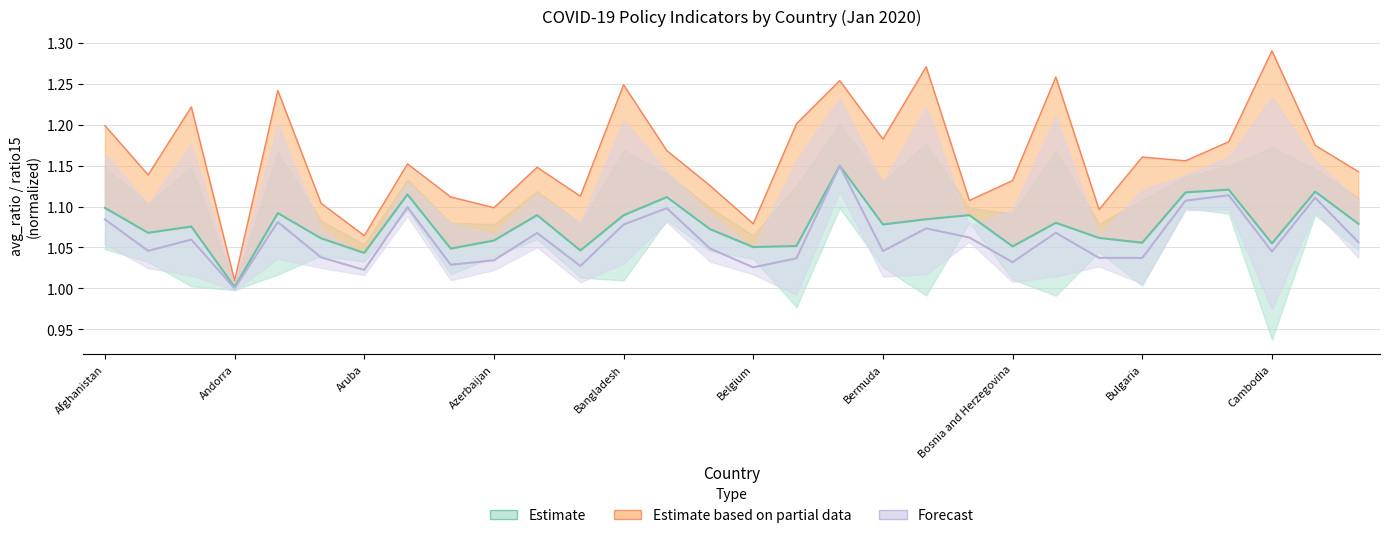

True or false: ratio15days and avg_ratio cross at least once.

False